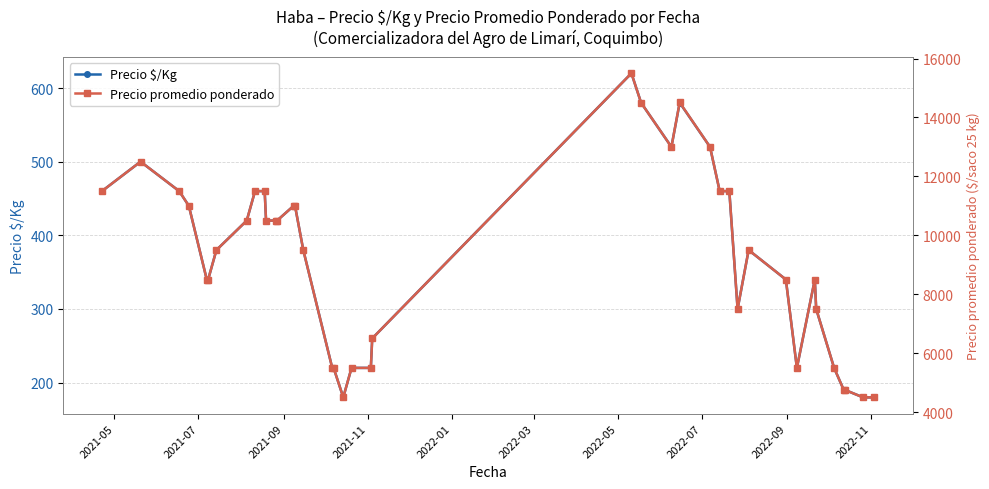

How many data points in Precio $/Kg are above 380?

19